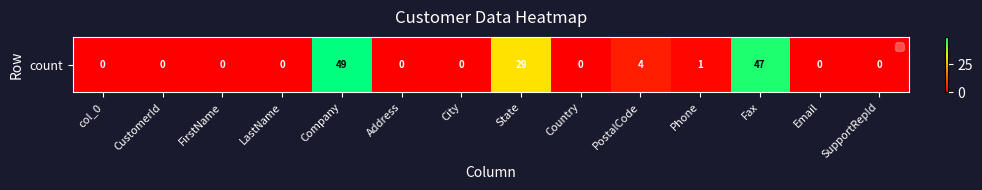

How many values exceed 0?

5